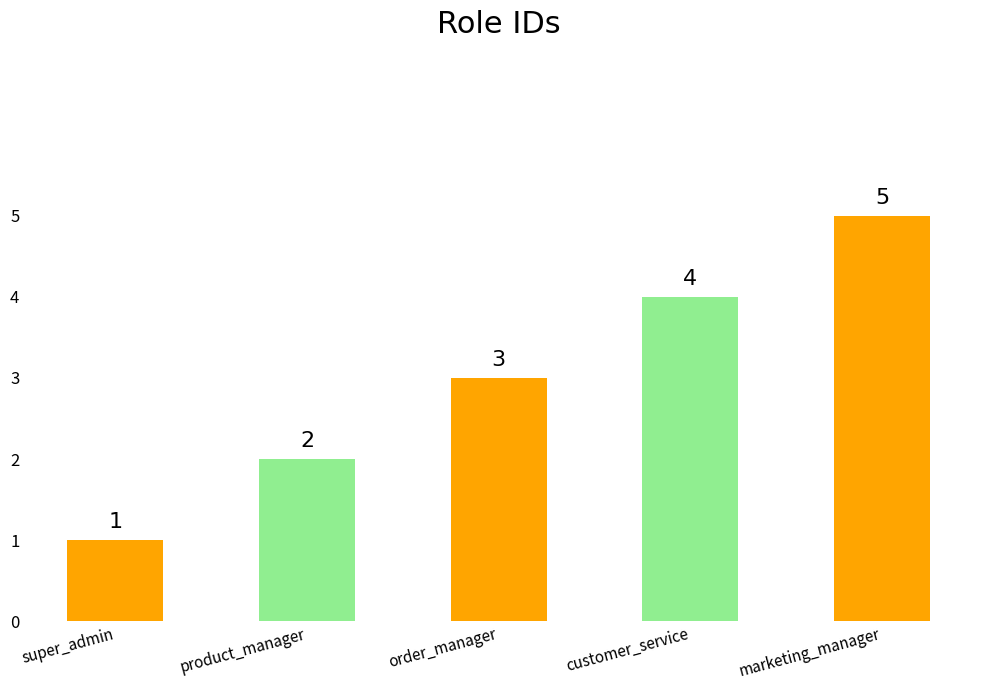

List the labels in order of value, largest first.

marketing_manager, customer_service, order_manager, product_manager, super_admin